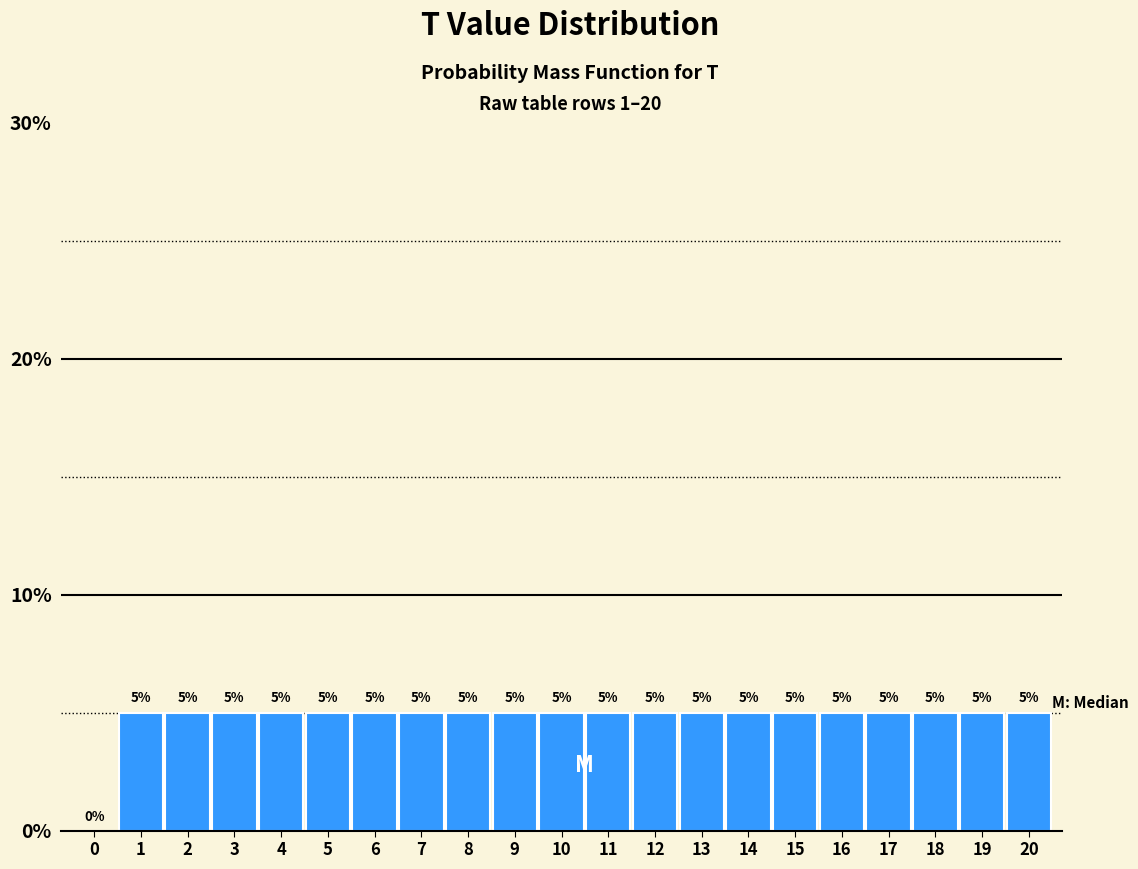

How tall is the bar that spans 5.5 to 6.5 on the x-axis?

5